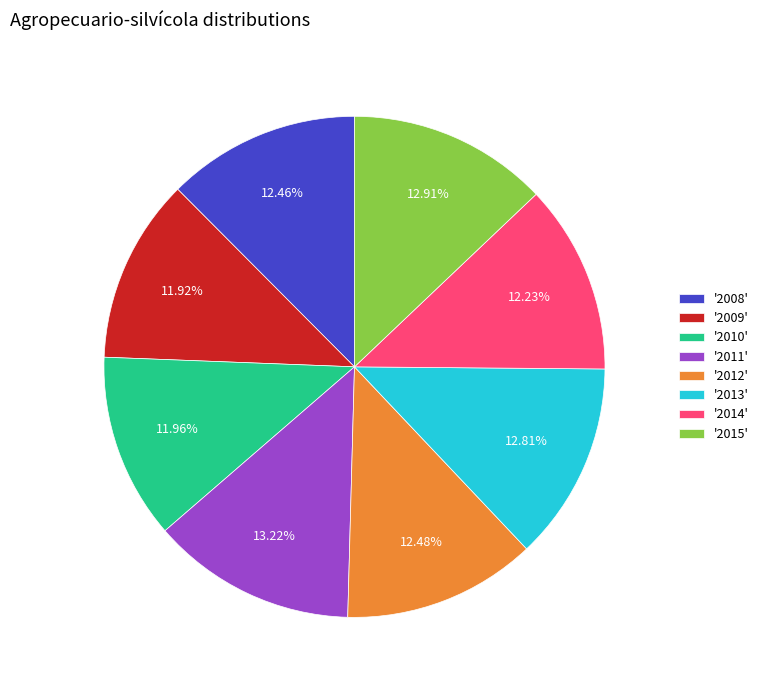

Approximately how many times larger is the value at '2010' compared to '2012'?

1.0